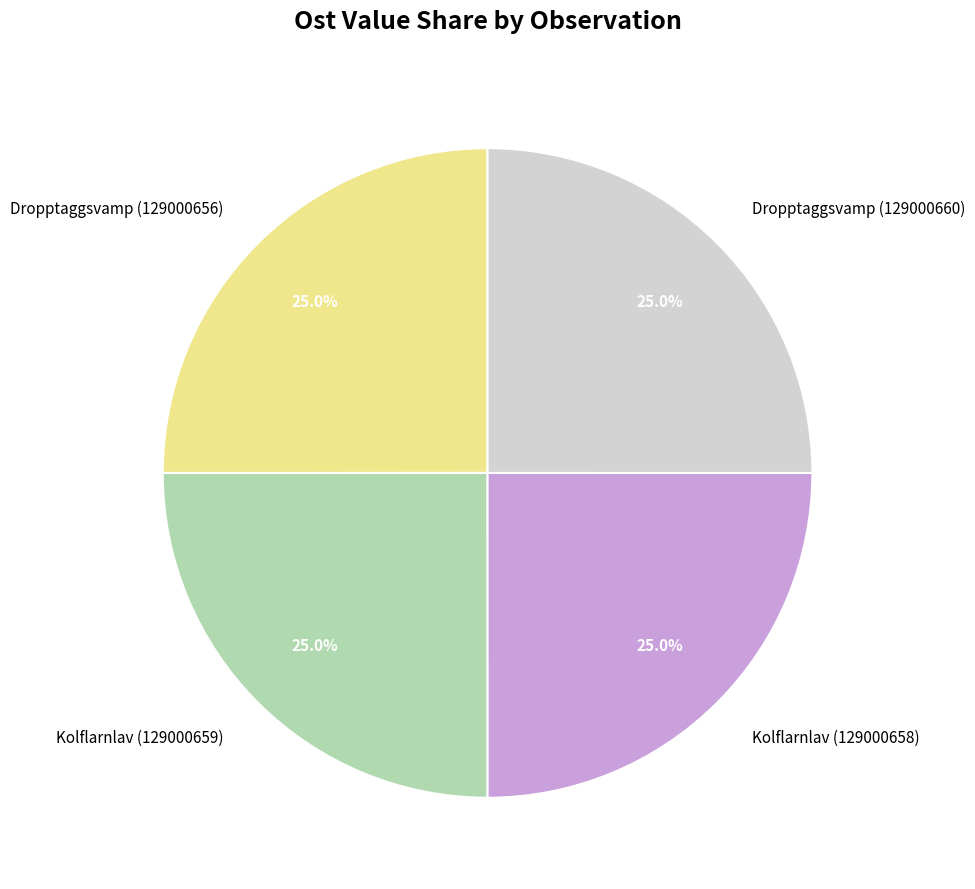

What percentage is the Dropptaggsvamp (129000656) slice, to the nearest percent?

25%